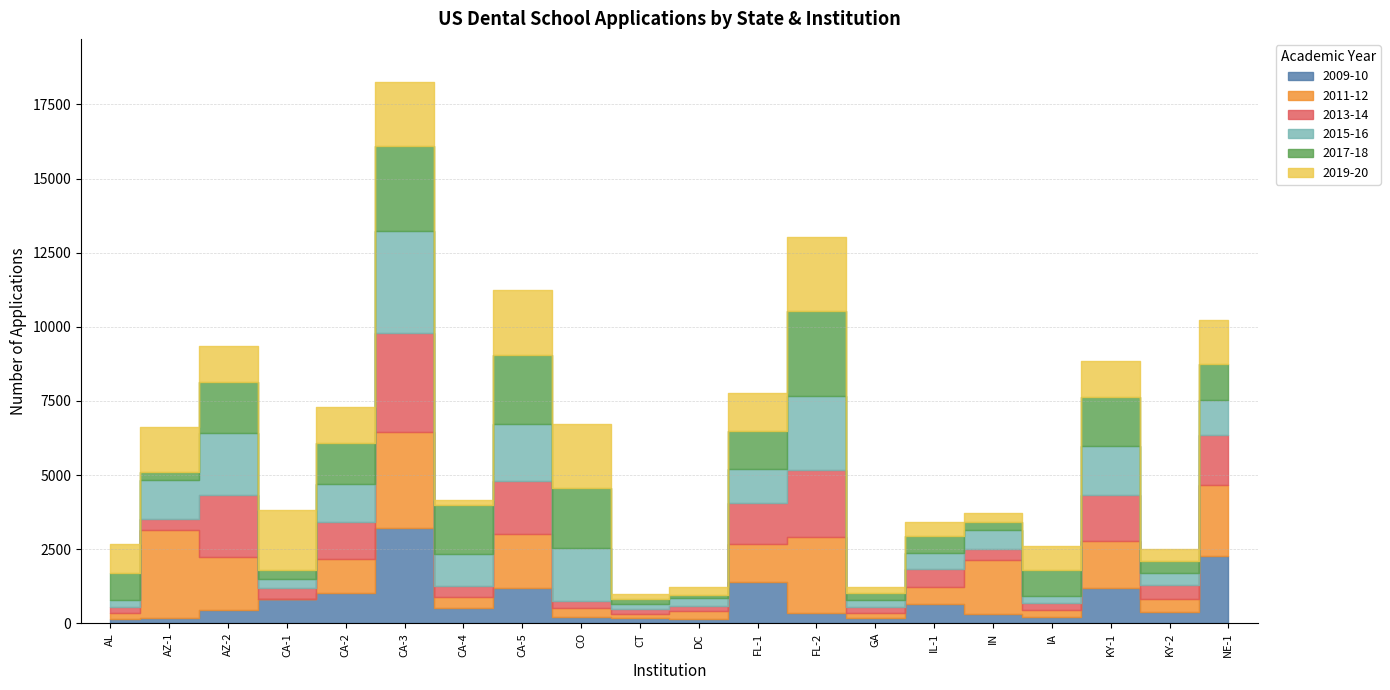

At CA-2, list the series in order from largest to smallest.

2017-18, 2015-16, 2013-14, 2019-20, 2011-12, 2009-10